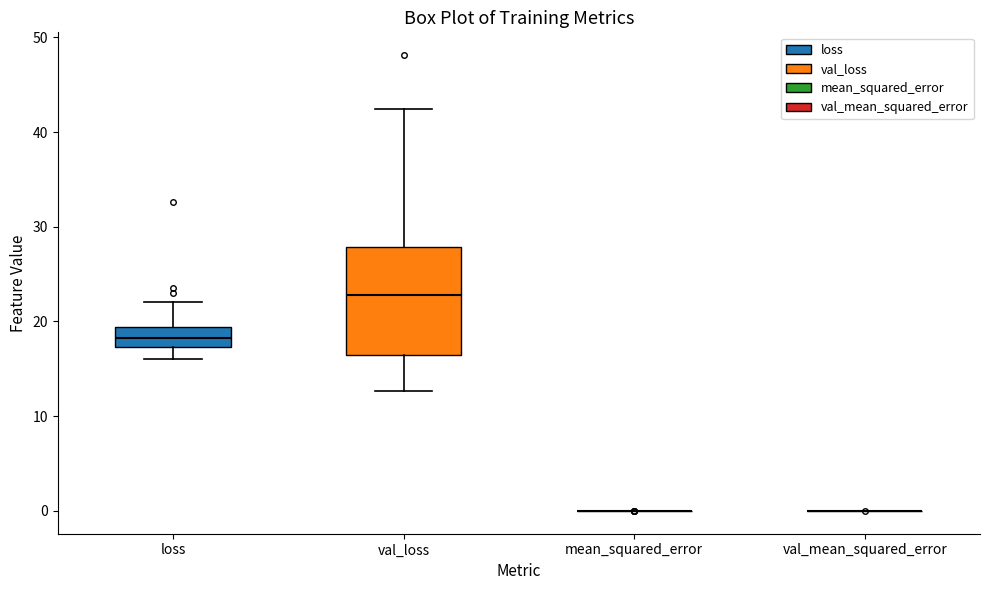

Reading left to right, read every box against the y-axis: the position of its median line, the range the box covers, and the ends of its whiskers. The values are not printed on the chart, so give them approximately, as read against the axis.

loss: median 18, box 17 to 19, whiskers 16 to 22
val_loss: median 23, box 17 to 28, whiskers 13 to 42
mean_squared_error: box collapsed to a line at 0, whiskers 0 to 0
val_mean_squared_error: box collapsed to a line at 0, whiskers 0 to 0